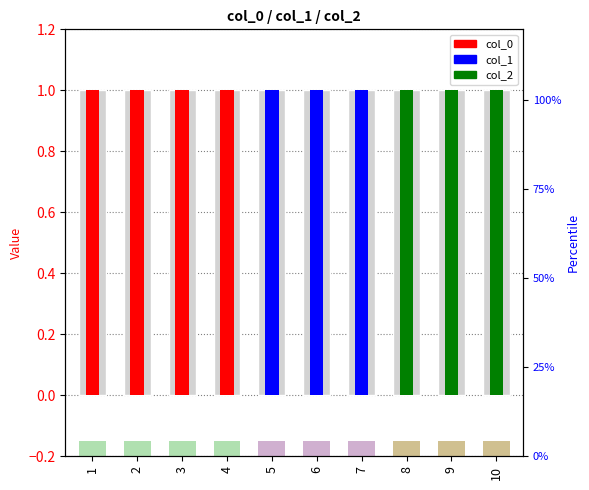

What is the maximum value shown in the chart?

1